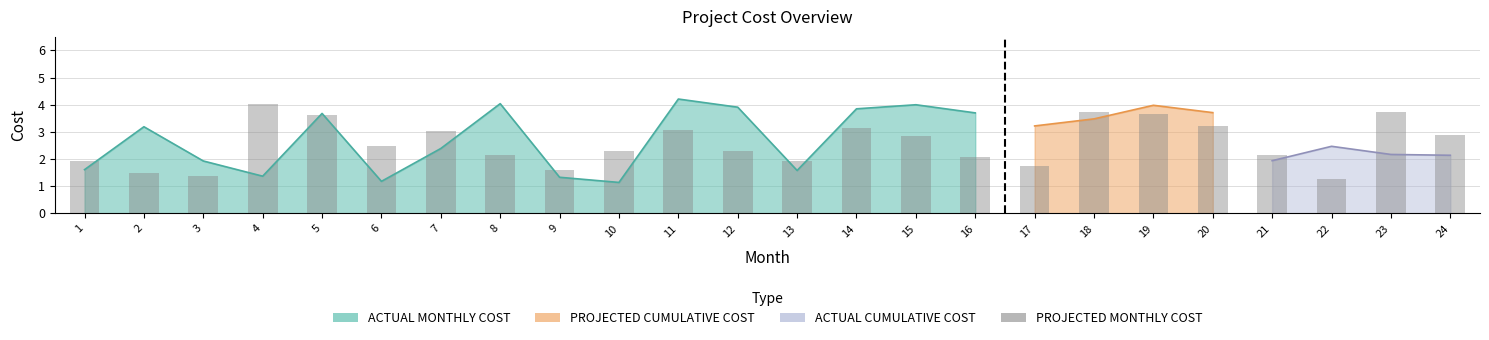

Where does the data first go above 2?

4